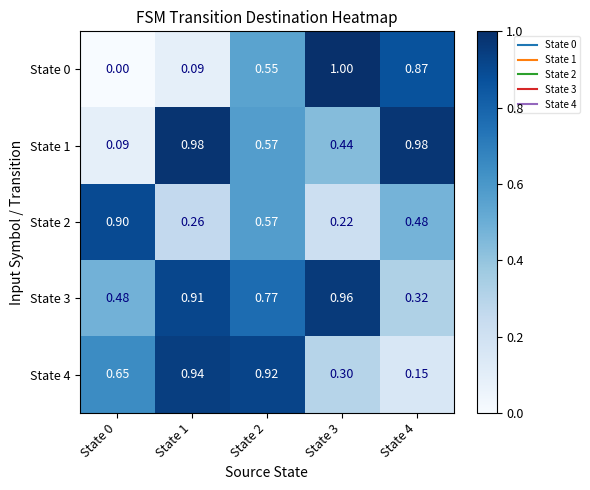

At which category is the sum across all series the highest?

State 2